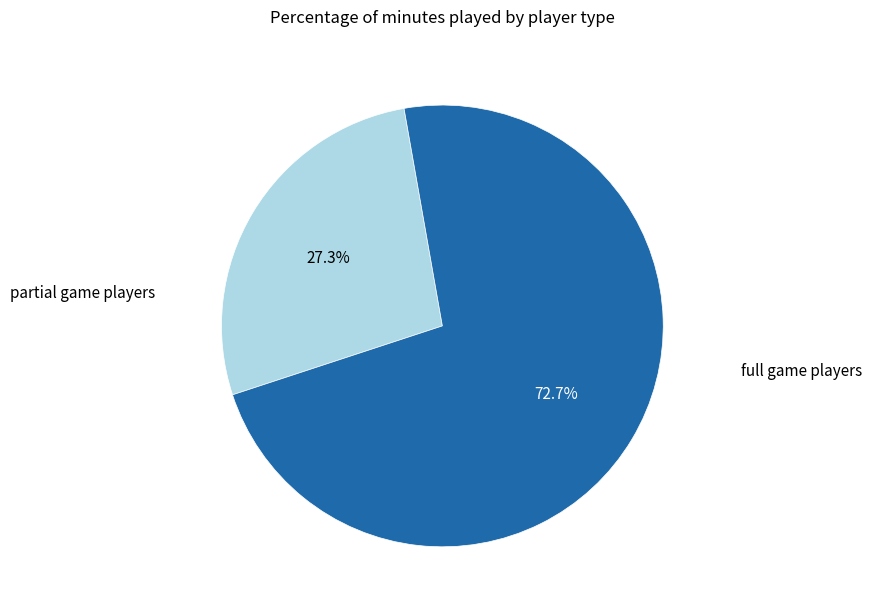

Count the number of slices in the pie.

2